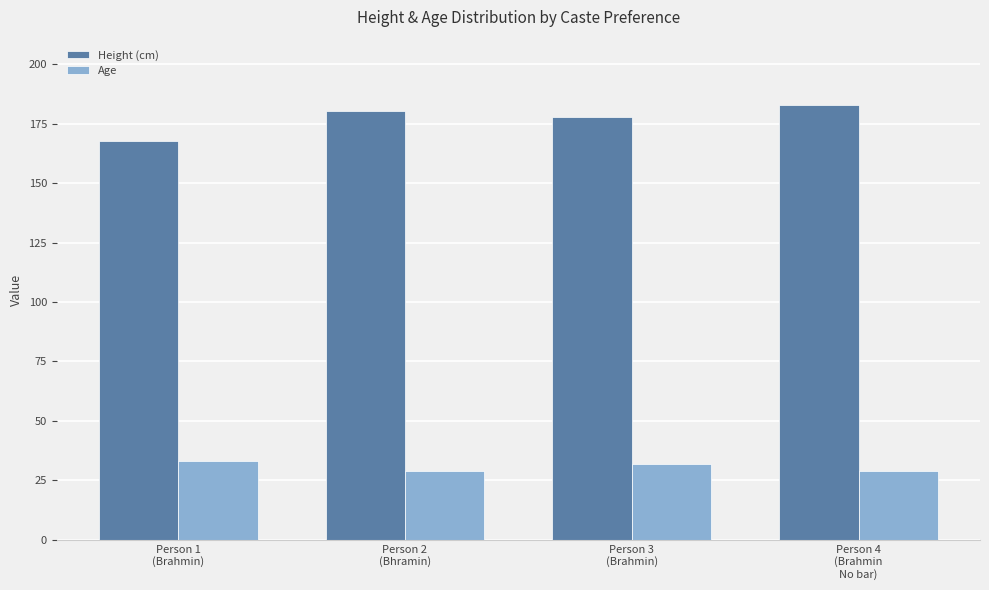

Which series has the largest total across all categories?

Height (cm)